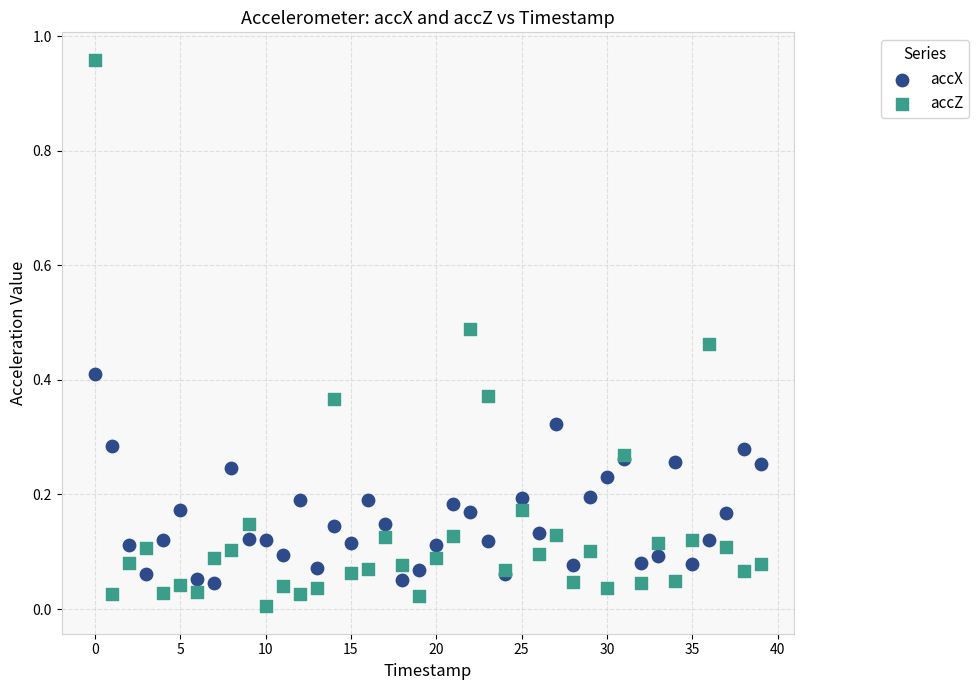

What are all the series names shown in the legend?

accX, accZ